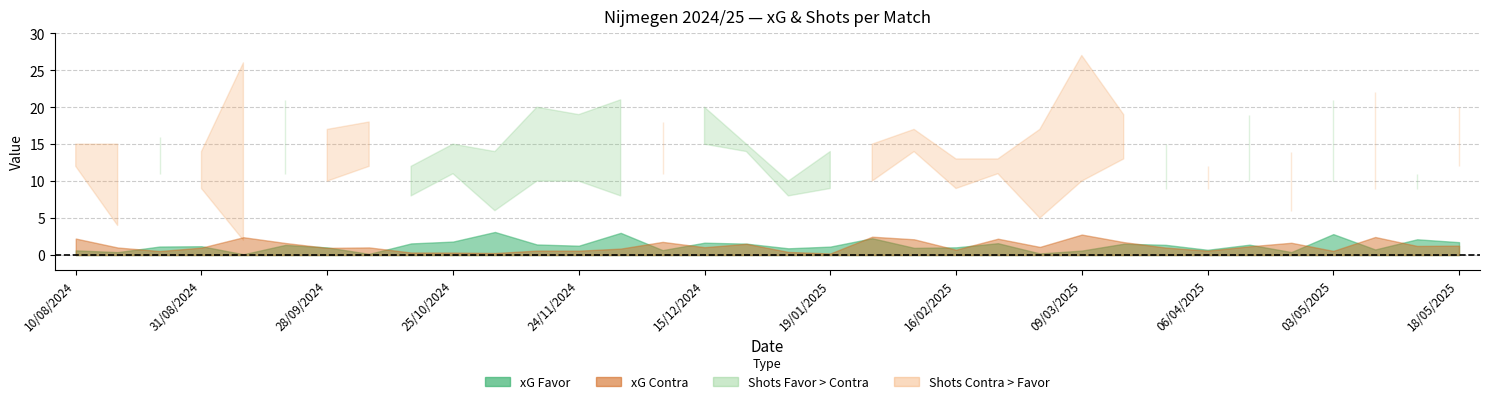

How many categories are shown in the chart?

34